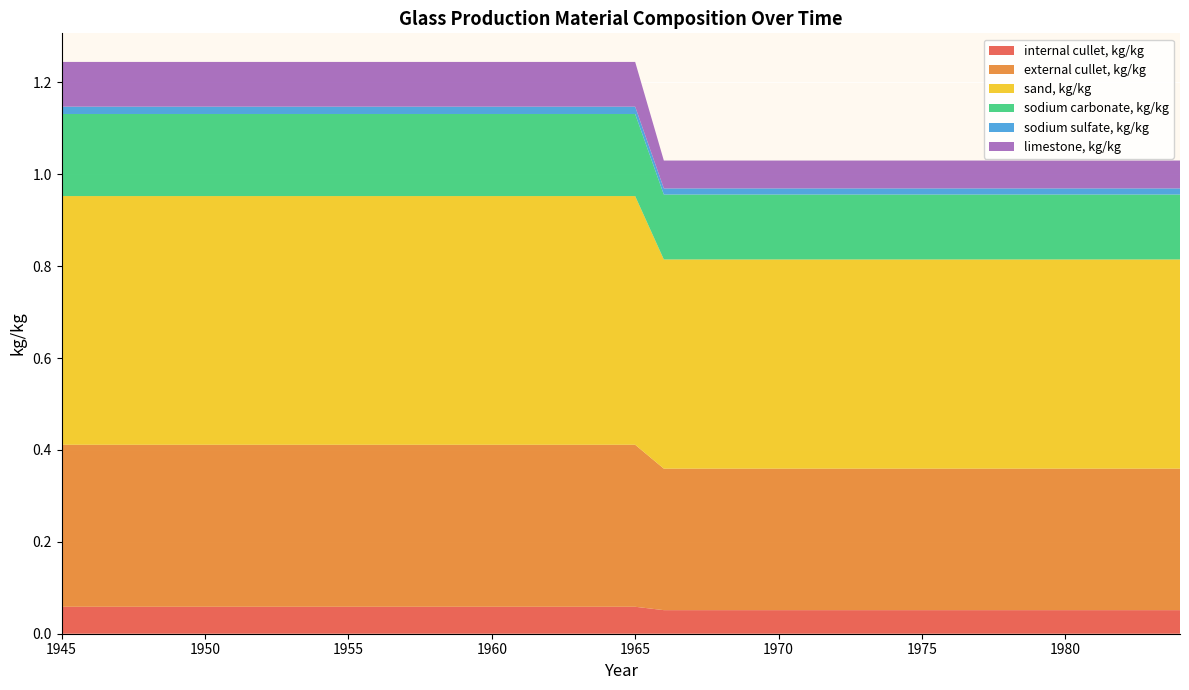

Reading left to right, extract all data points from this chart.

internal cullet, kg/kg: 0.1	0.1	0.1	0.1	0.1	0.1	0.1	0.1	0.1	0.1	0.1	0.1	0.1	0.1	0.1	0.1	0.1	0.1	0.1	0.1	0.1	0.1	0.1	0.1	0.1	0.1	0.1	0.1	0.1	0.1	0.1	0.1	0.1	0.1	0.1	0.1	0.1	0.1	0.1	0.1
external cullet, kg/kg: 0.4	0.4	0.4	0.4	0.4	0.4	0.4	0.4	0.4	0.4	0.4	0.4	0.4	0.4	0.4	0.4	0.4	0.4	0.4	0.4	0.4	0.3	0.3	0.3	0.3	0.3	0.3	0.3	0.3	0.3	0.3	0.3	0.3	0.3	0.3	0.3	0.3	0.3	0.3	0.3
sand, kg/kg: 0.5	0.5	0.5	0.5	0.5	0.5	0.5	0.5	0.5	0.5	0.5	0.5	0.5	0.5	0.5	0.5	0.5	0.5	0.5	0.5	0.5	0.5	0.5	0.5	0.5	0.5	0.5	0.5	0.5	0.5	0.5	0.5	0.5	0.5	0.5	0.5	0.5	0.5	0.5	0.5
sodium carbonate, kg/kg: 0.2	0.2	0.2	0.2	0.2	0.2	0.2	0.2	0.2	0.2	0.2	0.2	0.2	0.2	0.2	0.2	0.2	0.2	0.2	0.2	0.2	0.1	0.1	0.1	0.1	0.1	0.1	0.1	0.1	0.1	0.1	0.1	0.1	0.1	0.1	0.1	0.1	0.1	0.1	0.1
sodium sulfate, kg/kg: 0.0	0.0	0.0	0.0	0.0	0.0	0.0	0.0	0.0	0.0	0.0	0.0	0.0	0.0	0.0	0.0	0.0	0.0	0.0	0.0	0.0	0.0	0.0	0.0	0.0	0.0	0.0	0.0	0.0	0.0	0.0	0.0	0.0	0.0	0.0	0.0	0.0	0.0	0.0	0.0
limestone, kg/kg: 0.1	0.1	0.1	0.1	0.1	0.1	0.1	0.1	0.1	0.1	0.1	0.1	0.1	0.1	0.1	0.1	0.1	0.1	0.1	0.1	0.1	0.1	0.1	0.1	0.1	0.1	0.1	0.1	0.1	0.1	0.1	0.1	0.1	0.1	0.1	0.1	0.1	0.1	0.1	0.1